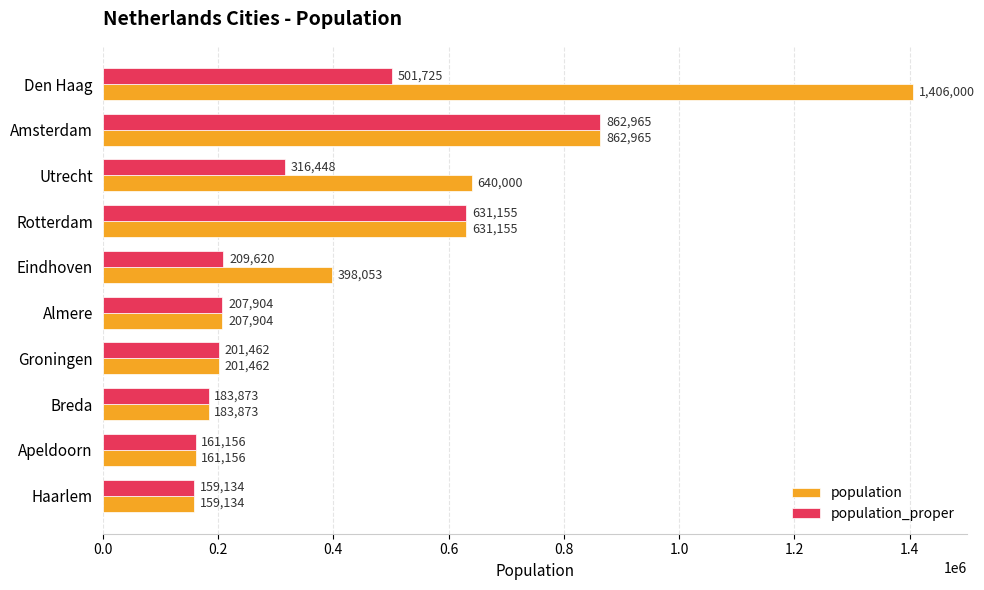

Is it true that population_proper equals 68400 at Utrecht?

False